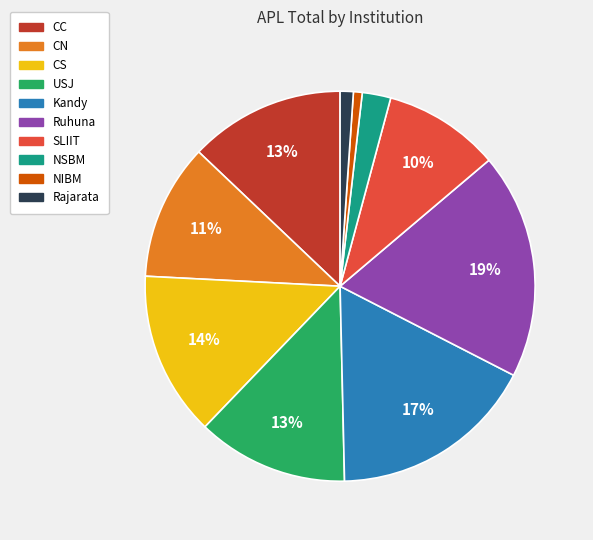

Between NSBM and Rajarata, which is larger?

NSBM